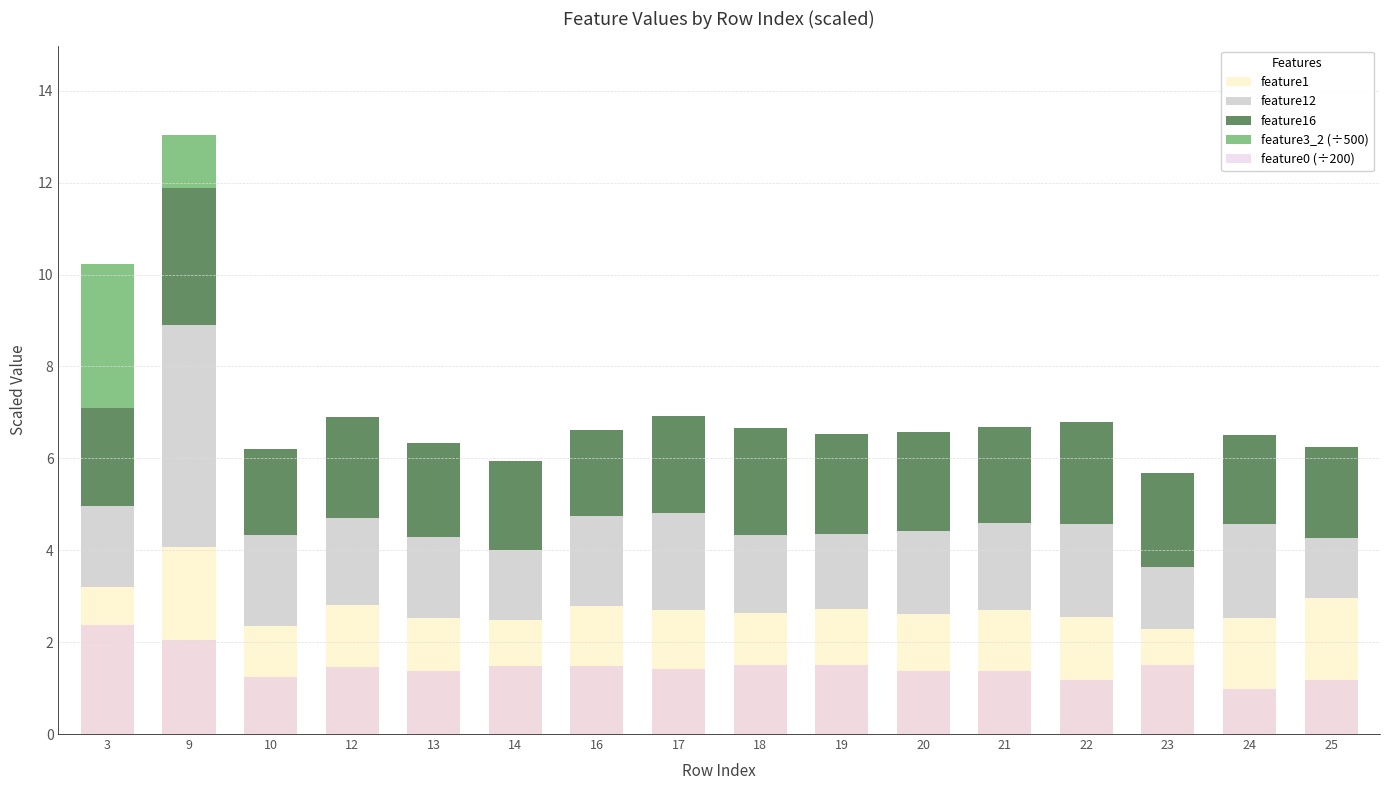

Count the number of categories in the chart.

16